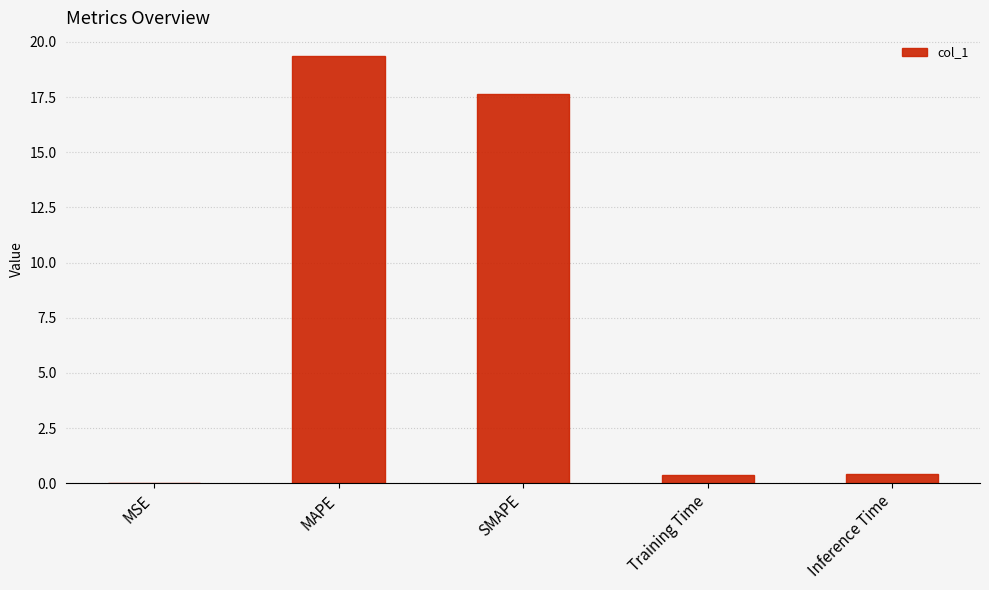

What is the approximate value at SMAPE?

17.6